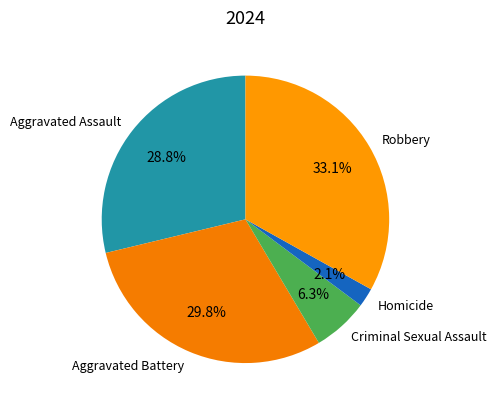

Between Robbery and Homicide, which is larger?

Robbery